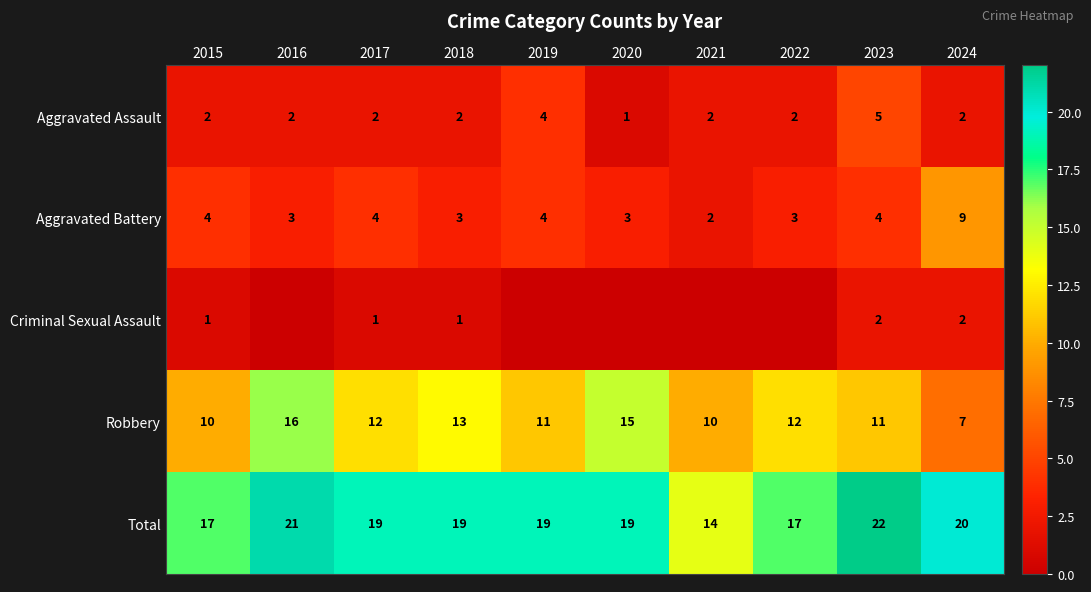

At 2023, list the series in order from smallest to largest.

Criminal Sexual Assault, Aggravated Battery, Aggravated Assault, Robbery, Total